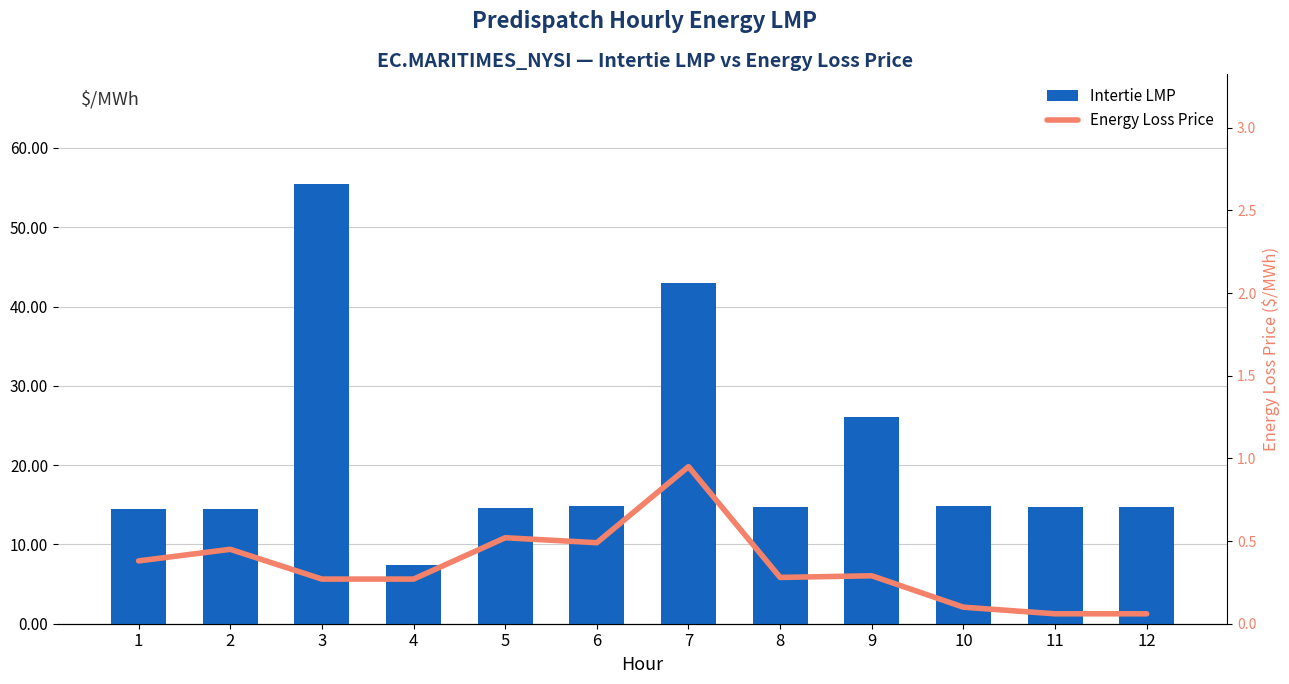

Reading left to right, what are all the values shown in this chart?

Intertie LMP: 14.4	14.5	55.5	7.4	14.5	14.8	43.0	14.8	26.1	14.8	14.7	14.7
Energy Loss Price: 0.4	0.5	0.3	0.3	0.5	0.5	0.9	0.3	0.3	0.1	0.1	0.1